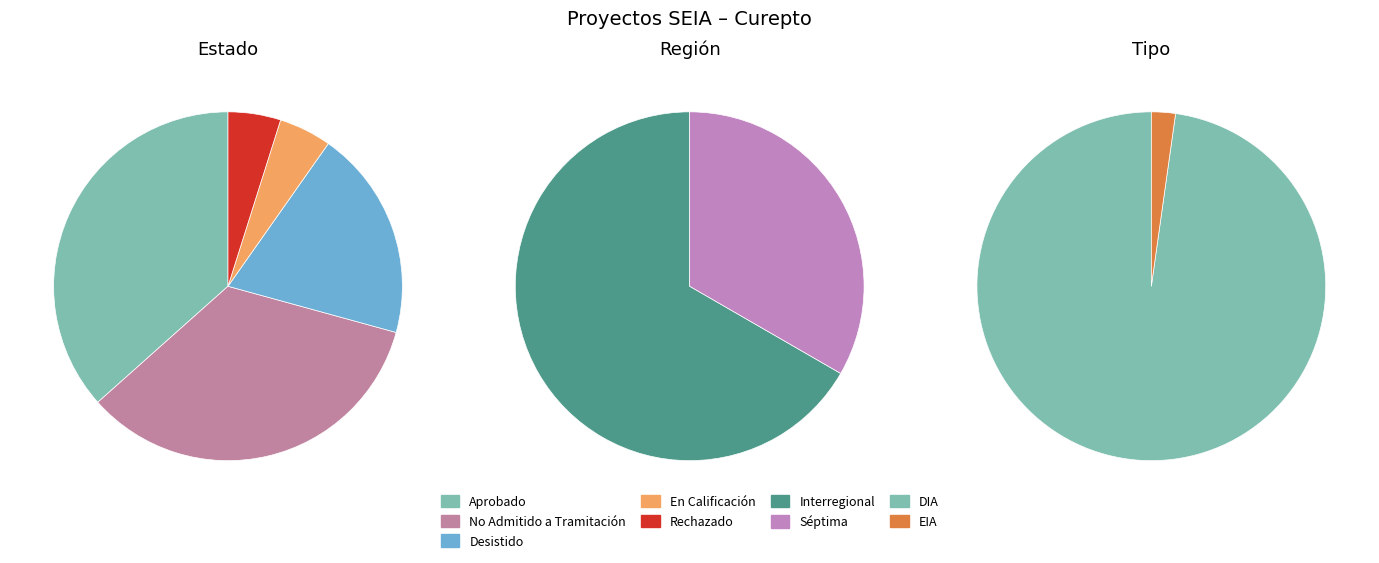

Count the number of slices in the pie.

5